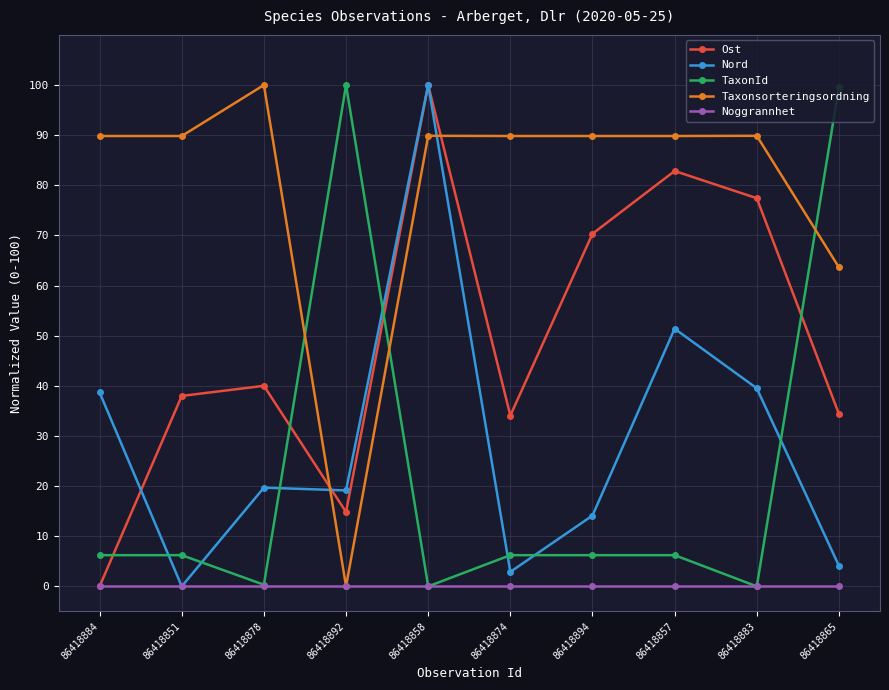

What is the difference between the highest and lowest values at 86418894?

89.8